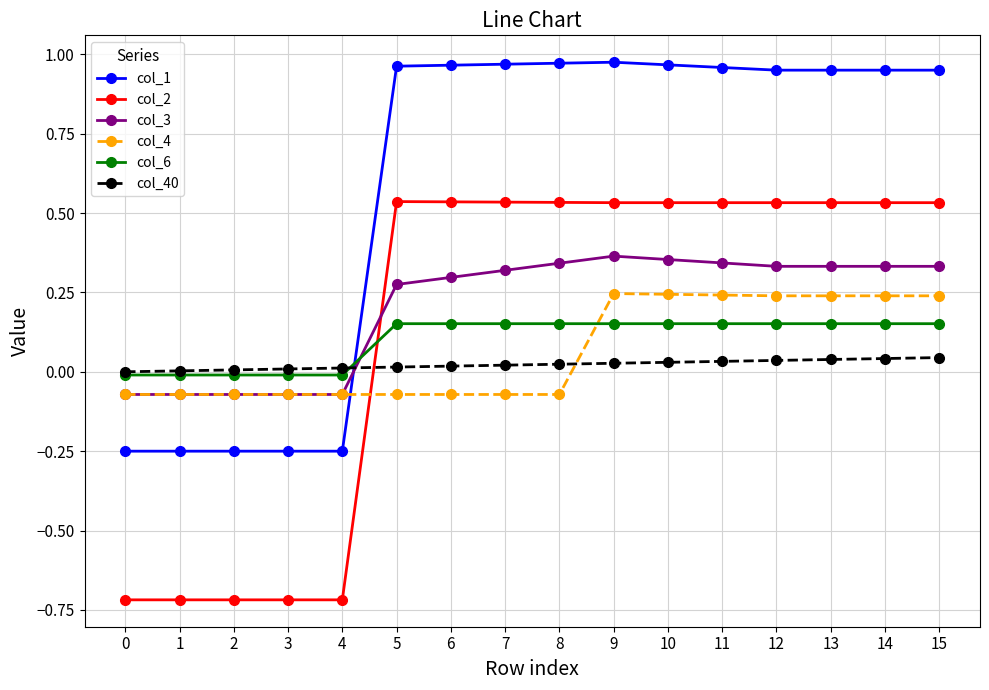

The value of col_40 at 10 is 0.0. True or false?

True